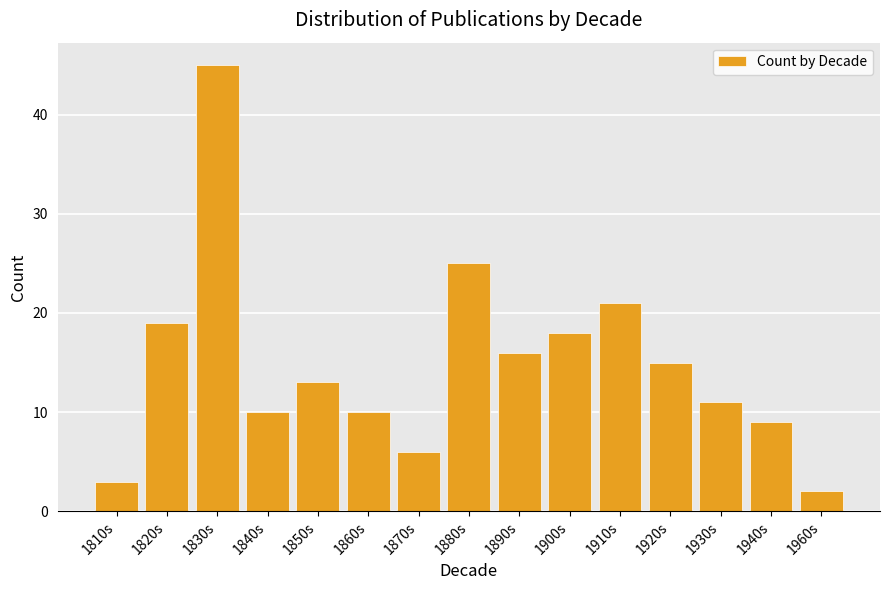

Reading left to right, transcribe all the data shown in this chart.

1810s=3	1820s=19	1830s=45	1840s=10	1850s=13	1860s=10	1870s=6	1880s=25	1890s=16	1900s=18	1910s=21	1920s=15	1930s=11	1940s=9	1960s=2